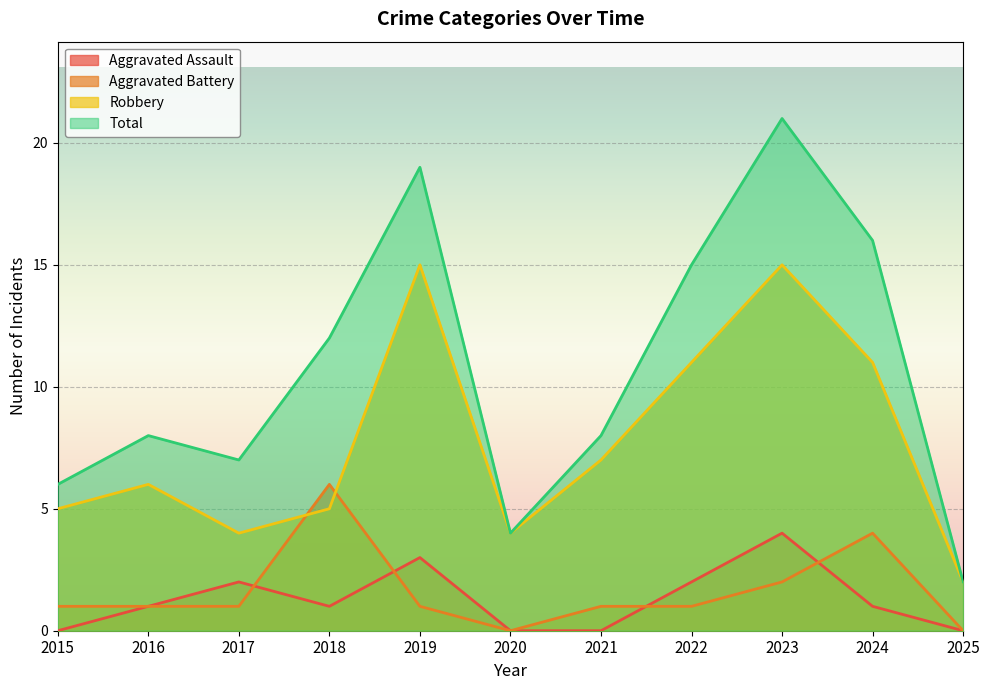

In Total, how many points are lower than both neighbors (excluding endpoints)?

2